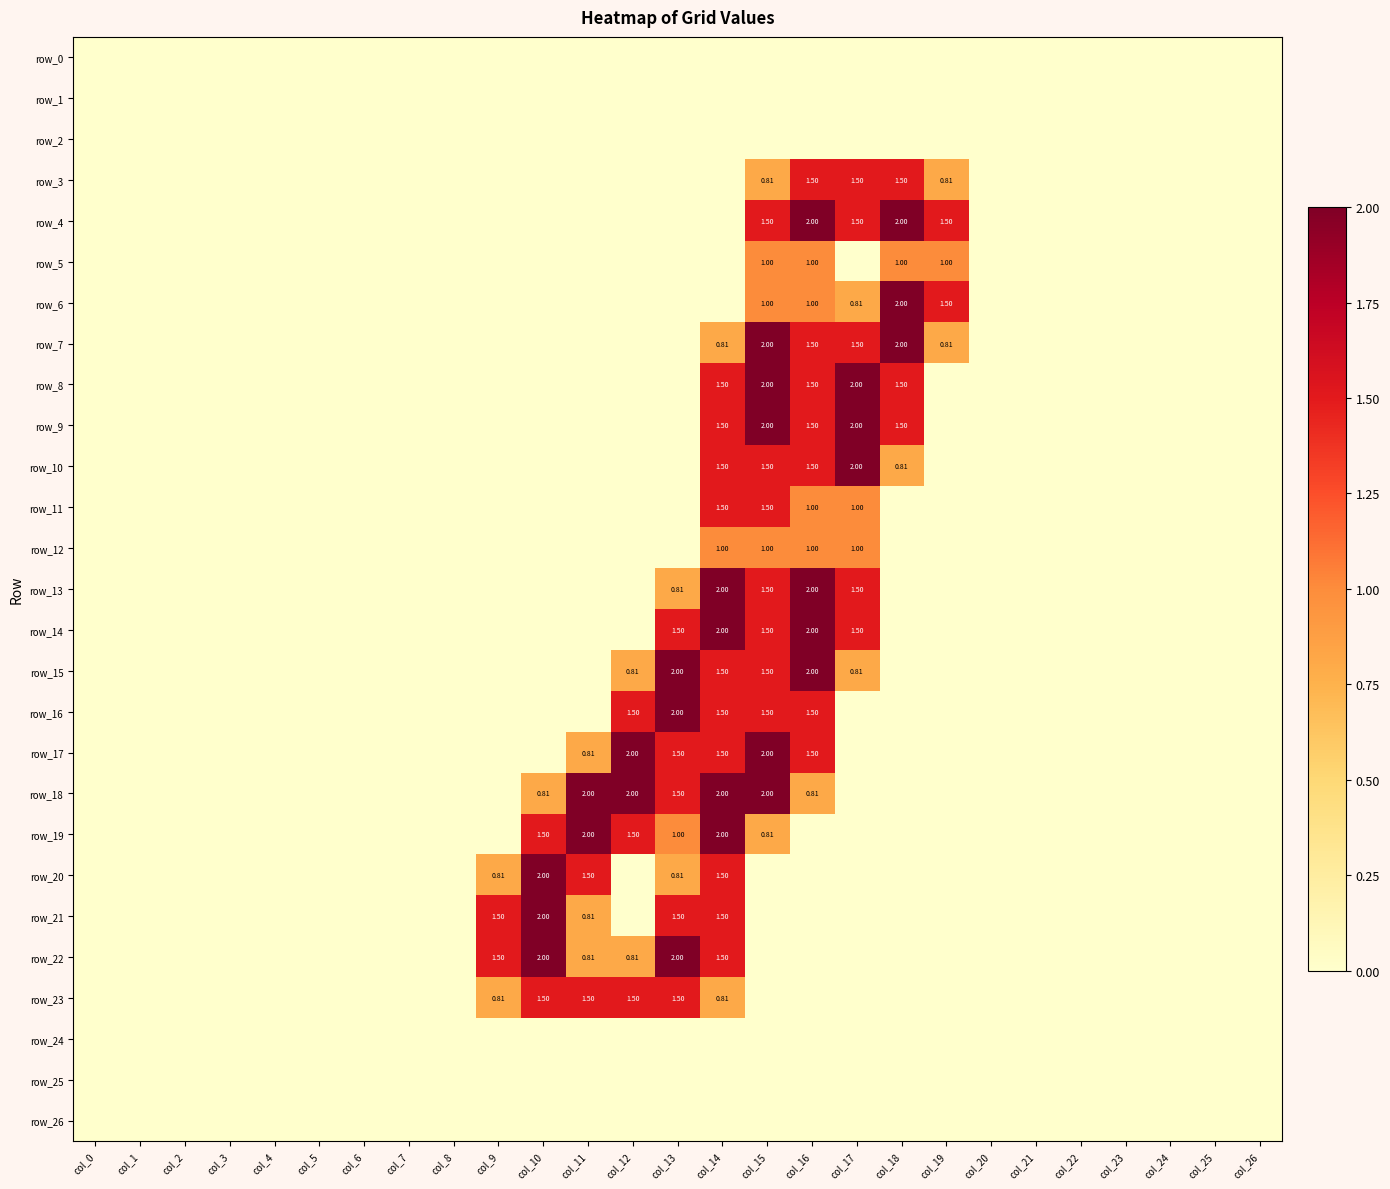

Reading left to right, what are all the values shown in this chart?

row_0: 0.0	0.0	0.0	0.0	0.0	0.0	0.0	0.0	0.0	0.0	0.0	0.0	0.0	0.0	0.0	0.0	0.0	0.0	0.0	0.0	0.0	0.0	0.0	0.0	0.0	0.0	0.0
row_1: 0.0	0.0	0.0	0.0	0.0	0.0	0.0	0.0	0.0	0.0	0.0	0.0	0.0	0.0	0.0	0.0	0.0	0.0	0.0	0.0	0.0	0.0	0.0	0.0	0.0	0.0	0.0
row_2: 0.0	0.0	0.0	0.0	0.0	0.0	0.0	0.0	0.0	0.0	0.0	0.0	0.0	0.0	0.0	0.0	0.0	0.0	0.0	0.0	0.0	0.0	0.0	0.0	0.0	0.0	0.0
row_3: 0.0	0.0	0.0	0.0	0.0	0.0	0.0	0.0	0.0	0.0	0.0	0.0	0.0	0.0	0.0	0.8	1.5	1.5	1.5	0.8	0.0	0.0	0.0	0.0	0.0	0.0	0.0
row_4: 0.0	0.0	0.0	0.0	0.0	0.0	0.0	0.0	0.0	0.0	0.0	0.0	0.0	0.0	0.0	1.5	2.0	1.5	2.0	1.5	0.0	0.0	0.0	0.0	0.0	0.0	0.0
row_5: 0.0	0.0	0.0	0.0	0.0	0.0	0.0	0.0	0.0	0.0	0.0	0.0	0.0	0.0	0.0	1.0	1.0	0.0	1.0	1.0	0.0	0.0	0.0	0.0	0.0	0.0	0.0
row_6: 0.0	0.0	0.0	0.0	0.0	0.0	0.0	0.0	0.0	0.0	0.0	0.0	0.0	0.0	0.0	1.0	1.0	0.8	2.0	1.5	0.0	0.0	0.0	0.0	0.0	0.0	0.0
row_7: 0.0	0.0	0.0	0.0	0.0	0.0	0.0	0.0	0.0	0.0	0.0	0.0	0.0	0.0	0.8	2.0	1.5	1.5	2.0	0.8	0.0	0.0	0.0	0.0	0.0	0.0	0.0
row_8: 0.0	0.0	0.0	0.0	0.0	0.0	0.0	0.0	0.0	0.0	0.0	0.0	0.0	0.0	1.5	2.0	1.5	2.0	1.5	0.0	0.0	0.0	0.0	0.0	0.0	0.0	0.0
row_9: 0.0	0.0	0.0	0.0	0.0	0.0	0.0	0.0	0.0	0.0	0.0	0.0	0.0	0.0	1.5	2.0	1.5	2.0	1.5	0.0	0.0	0.0	0.0	0.0	0.0	0.0	0.0
row_10: 0.0	0.0	0.0	0.0	0.0	0.0	0.0	0.0	0.0	0.0	0.0	0.0	0.0	0.0	1.5	1.5	1.5	2.0	0.8	0.0	0.0	0.0	0.0	0.0	0.0	0.0	0.0
row_11: 0.0	0.0	0.0	0.0	0.0	0.0	0.0	0.0	0.0	0.0	0.0	0.0	0.0	0.0	1.5	1.5	1.0	1.0	0.0	0.0	0.0	0.0	0.0	0.0	0.0	0.0	0.0
row_12: 0.0	0.0	0.0	0.0	0.0	0.0	0.0	0.0	0.0	0.0	0.0	0.0	0.0	0.0	1.0	1.0	1.0	1.0	0.0	0.0	0.0	0.0	0.0	0.0	0.0	0.0	0.0
row_13: 0.0	0.0	0.0	0.0	0.0	0.0	0.0	0.0	0.0	0.0	0.0	0.0	0.0	0.8	2.0	1.5	2.0	1.5	0.0	0.0	0.0	0.0	0.0	0.0	0.0	0.0	0.0
row_14: 0.0	0.0	0.0	0.0	0.0	0.0	0.0	0.0	0.0	0.0	0.0	0.0	0.0	1.5	2.0	1.5	2.0	1.5	0.0	0.0	0.0	0.0	0.0	0.0	0.0	0.0	0.0
row_15: 0.0	0.0	0.0	0.0	0.0	0.0	0.0	0.0	0.0	0.0	0.0	0.0	0.8	2.0	1.5	1.5	2.0	0.8	0.0	0.0	0.0	0.0	0.0	0.0	0.0	0.0	0.0
row_16: 0.0	0.0	0.0	0.0	0.0	0.0	0.0	0.0	0.0	0.0	0.0	0.0	1.5	2.0	1.5	1.5	1.5	0.0	0.0	0.0	0.0	0.0	0.0	0.0	0.0	0.0	0.0
row_17: 0.0	0.0	0.0	0.0	0.0	0.0	0.0	0.0	0.0	0.0	0.0	0.8	2.0	1.5	1.5	2.0	1.5	0.0	0.0	0.0	0.0	0.0	0.0	0.0	0.0	0.0	0.0
row_18: 0.0	0.0	0.0	0.0	0.0	0.0	0.0	0.0	0.0	0.0	0.8	2.0	2.0	1.5	2.0	2.0	0.8	0.0	0.0	0.0	0.0	0.0	0.0	0.0	0.0	0.0	0.0
row_19: 0.0	0.0	0.0	0.0	0.0	0.0	0.0	0.0	0.0	0.0	1.5	2.0	1.5	1.0	2.0	0.8	0.0	0.0	0.0	0.0	0.0	0.0	0.0	0.0	0.0	0.0	0.0
row_20: 0.0	0.0	0.0	0.0	0.0	0.0	0.0	0.0	0.0	0.8	2.0	1.5	0.0	0.8	1.5	0.0	0.0	0.0	0.0	0.0	0.0	0.0	0.0	0.0	0.0	0.0	0.0
row_21: 0.0	0.0	0.0	0.0	0.0	0.0	0.0	0.0	0.0	1.5	2.0	0.8	0.0	1.5	1.5	0.0	0.0	0.0	0.0	0.0	0.0	0.0	0.0	0.0	0.0	0.0	0.0
row_22: 0.0	0.0	0.0	0.0	0.0	0.0	0.0	0.0	0.0	1.5	2.0	0.8	0.8	2.0	1.5	0.0	0.0	0.0	0.0	0.0	0.0	0.0	0.0	0.0	0.0	0.0	0.0
row_23: 0.0	0.0	0.0	0.0	0.0	0.0	0.0	0.0	0.0	0.8	1.5	1.5	1.5	1.5	0.8	0.0	0.0	0.0	0.0	0.0	0.0	0.0	0.0	0.0	0.0	0.0	0.0
row_24: 0.0	0.0	0.0	0.0	0.0	0.0	0.0	0.0	0.0	0.0	0.0	0.0	0.0	0.0	0.0	0.0	0.0	0.0	0.0	0.0	0.0	0.0	0.0	0.0	0.0	0.0	0.0
row_25: 0.0	0.0	0.0	0.0	0.0	0.0	0.0	0.0	0.0	0.0	0.0	0.0	0.0	0.0	0.0	0.0	0.0	0.0	0.0	0.0	0.0	0.0	0.0	0.0	0.0	0.0	0.0
row_26: 0.0	0.0	0.0	0.0	0.0	0.0	0.0	0.0	0.0	0.0	0.0	0.0	0.0	0.0	0.0	0.0	0.0	0.0	0.0	0.0	0.0	0.0	0.0	0.0	0.0	0.0	0.0